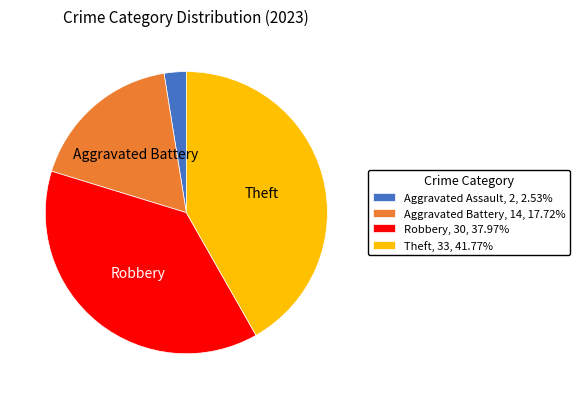

Approximately how many times larger is the value at Robbery, 30, 37.97% compared to Aggravated Assault, 2, 2.53%?

15.0